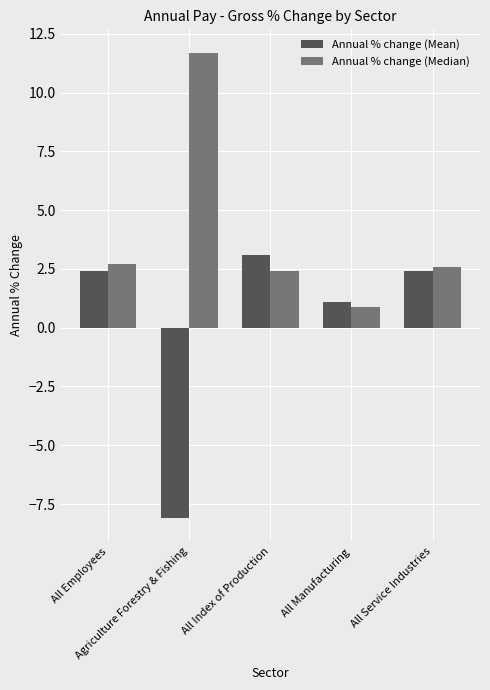

What is the greatest value displayed?

11.7